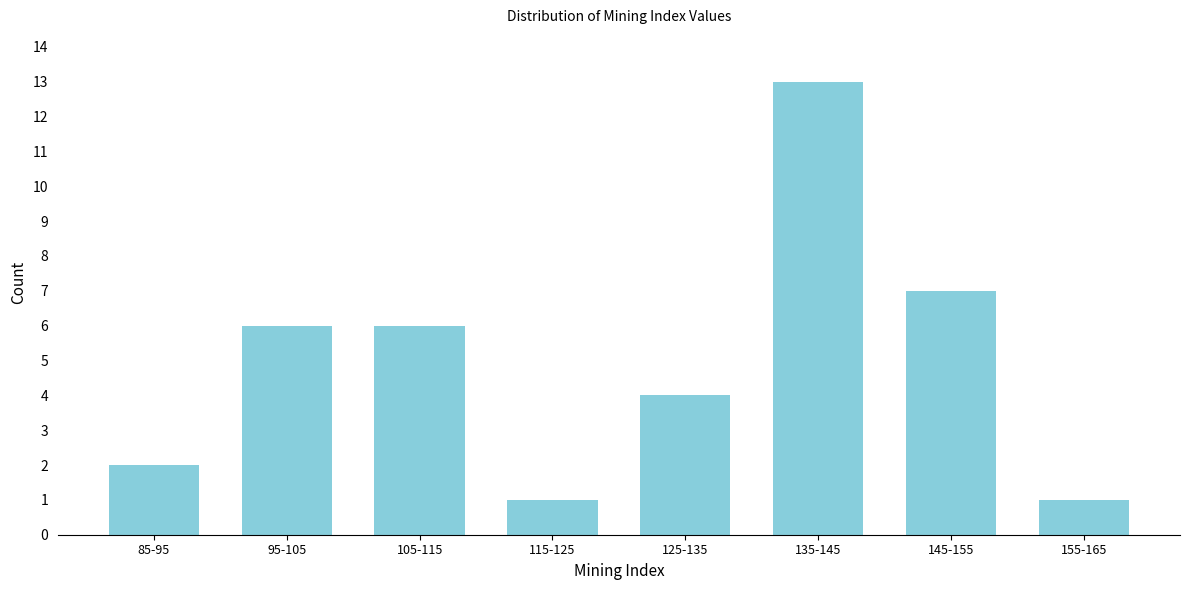

Reading left to right, extract all data points from this chart.

2	6	6	1	4	13	7	1